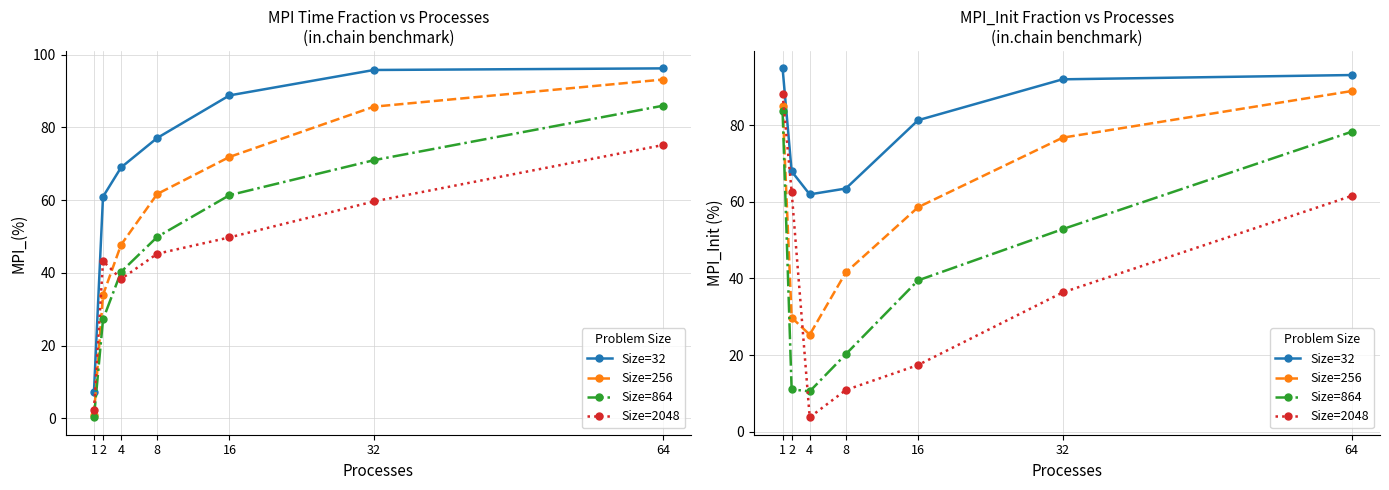

Where does the Size=32 series first go above 81?

1